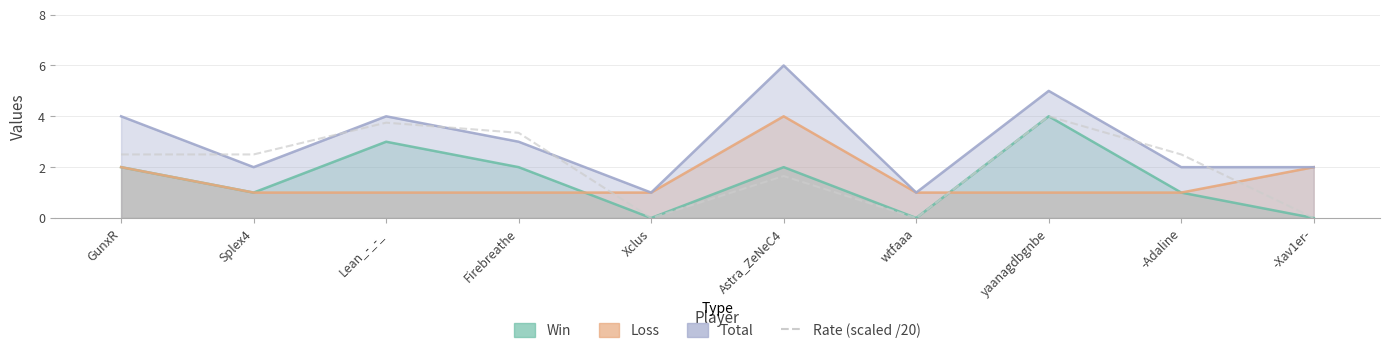

How many interior local valleys (lower than both neighbors) does the data have?

2